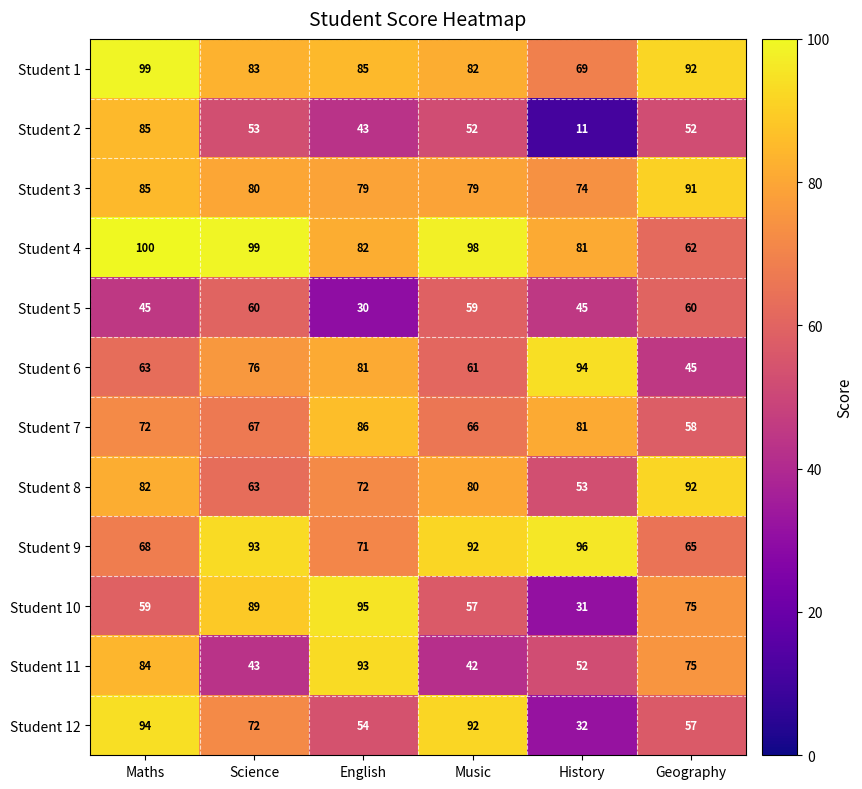

Is the value of Student 7 at English greater than the value of Student 8 at History?

Yes